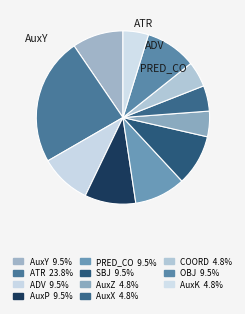

How many slices are in this pie chart?

11